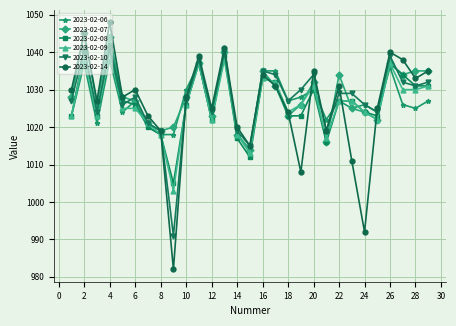

True or false: 2023-02-10 has more than 0 points higher than both neighbors.

True